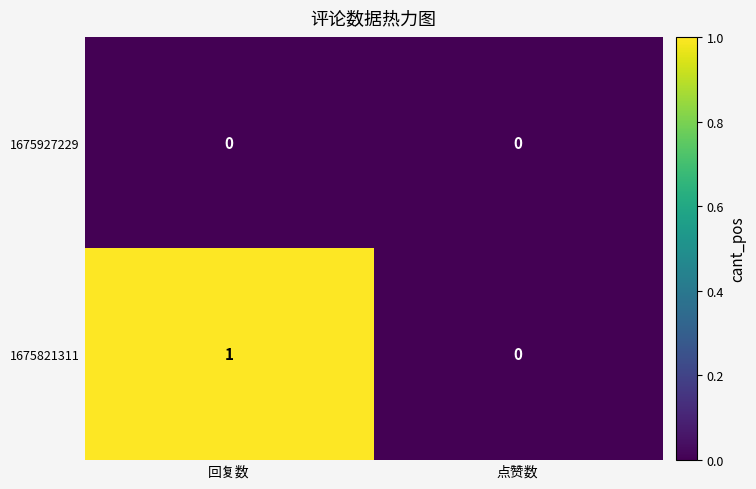

True or false: 1675927229 has a value of 0 at 点赞数.

True